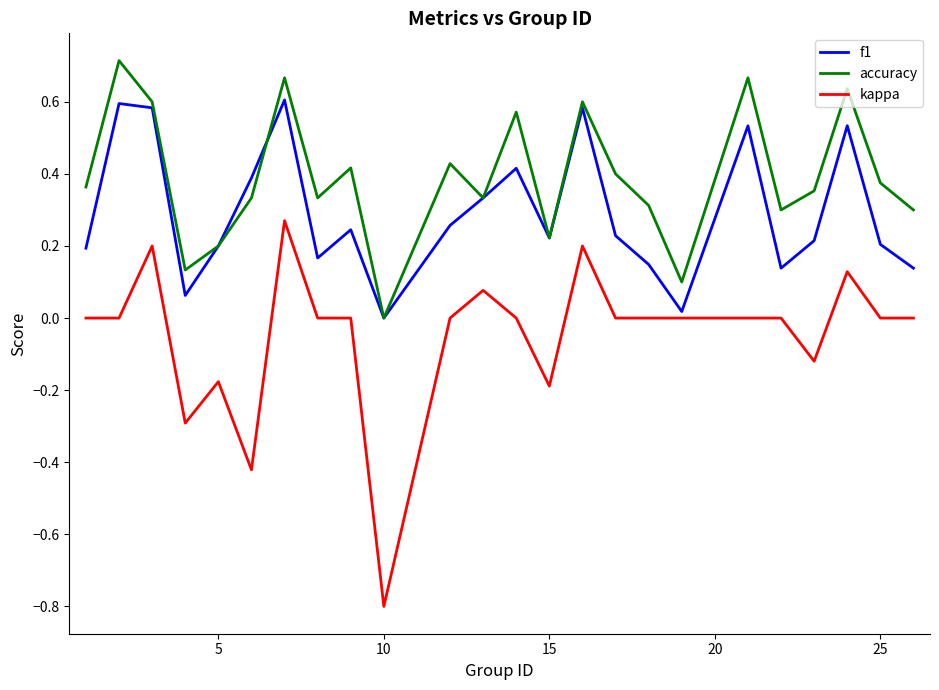

Which series has the widest spread of values?

kappa